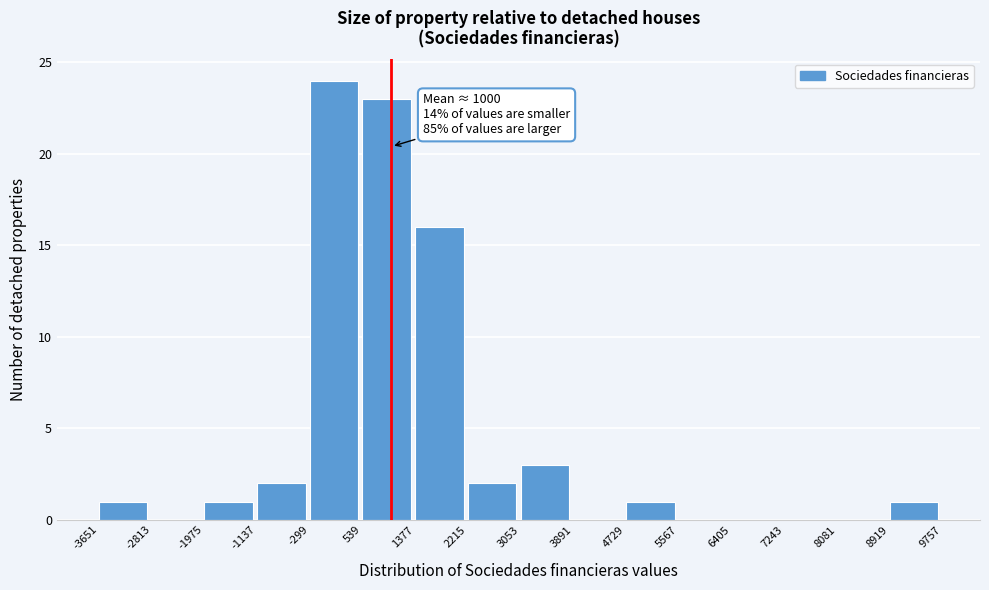

Which range on the x-axis has the tallest bar?

-299 to 539